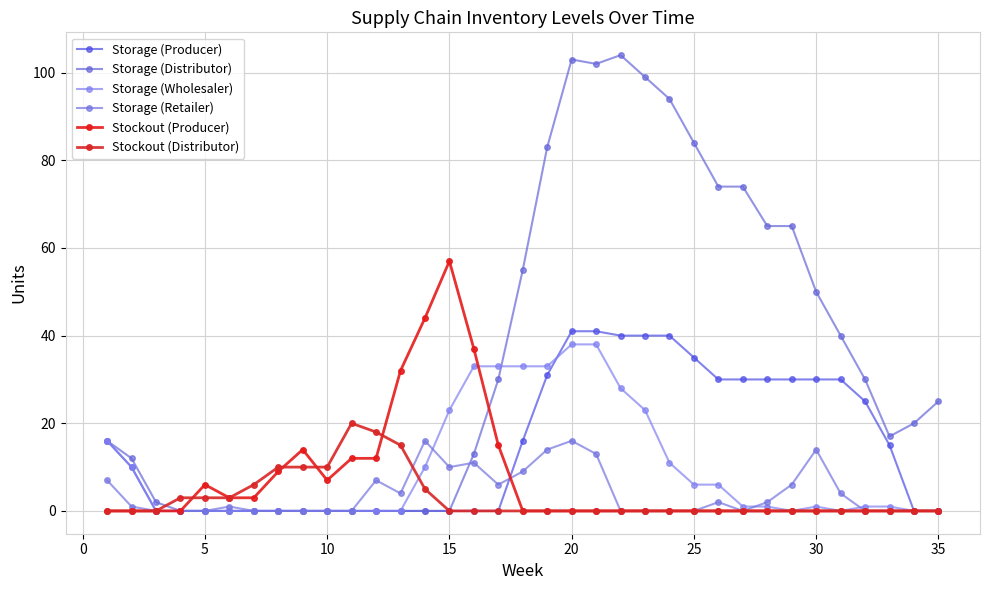

Which series has the largest range (max minus min)?

Storage (Distributor)